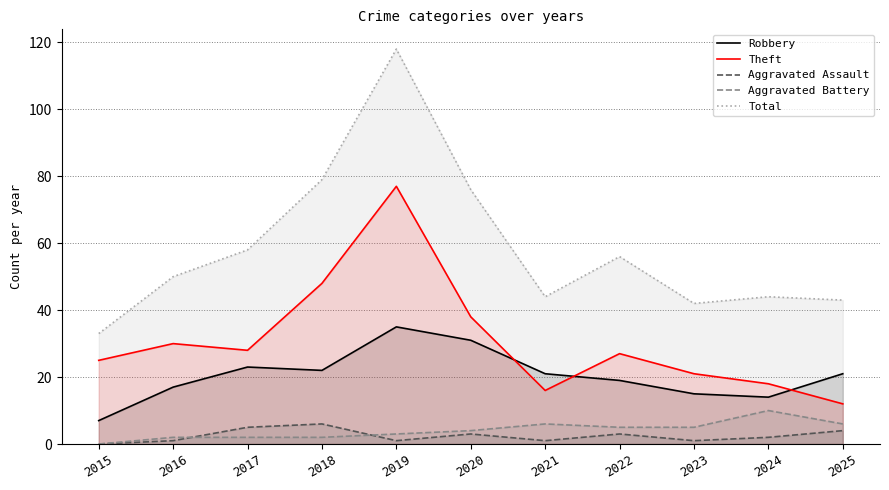

Is it true that Theft equals 25 at 2015?

True